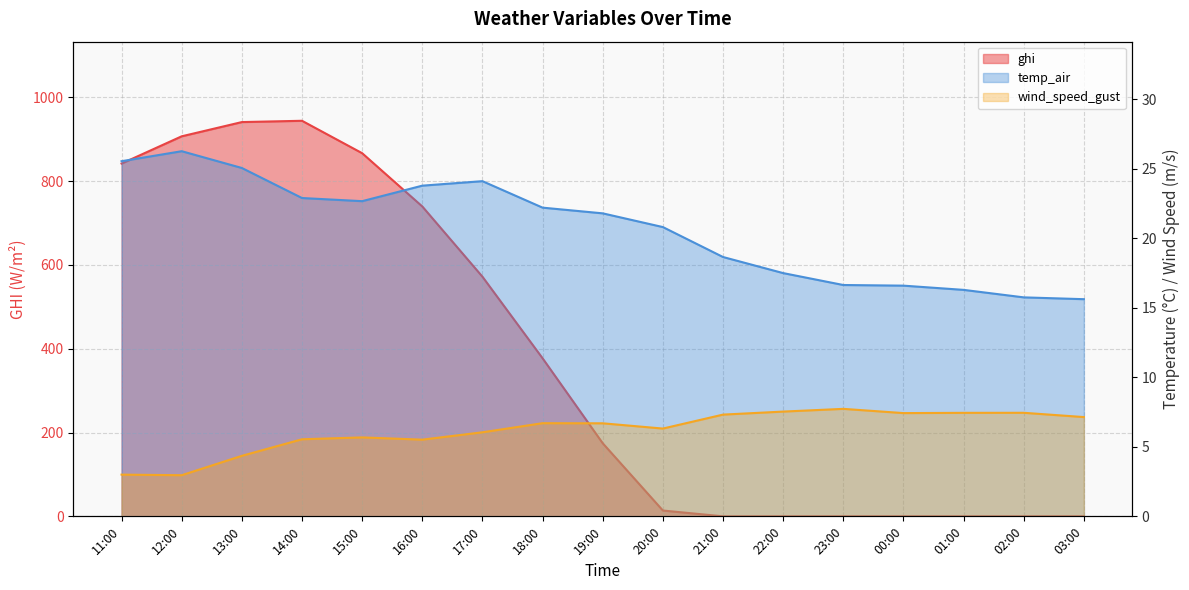

Does the chart have visible grid lines?

Yes